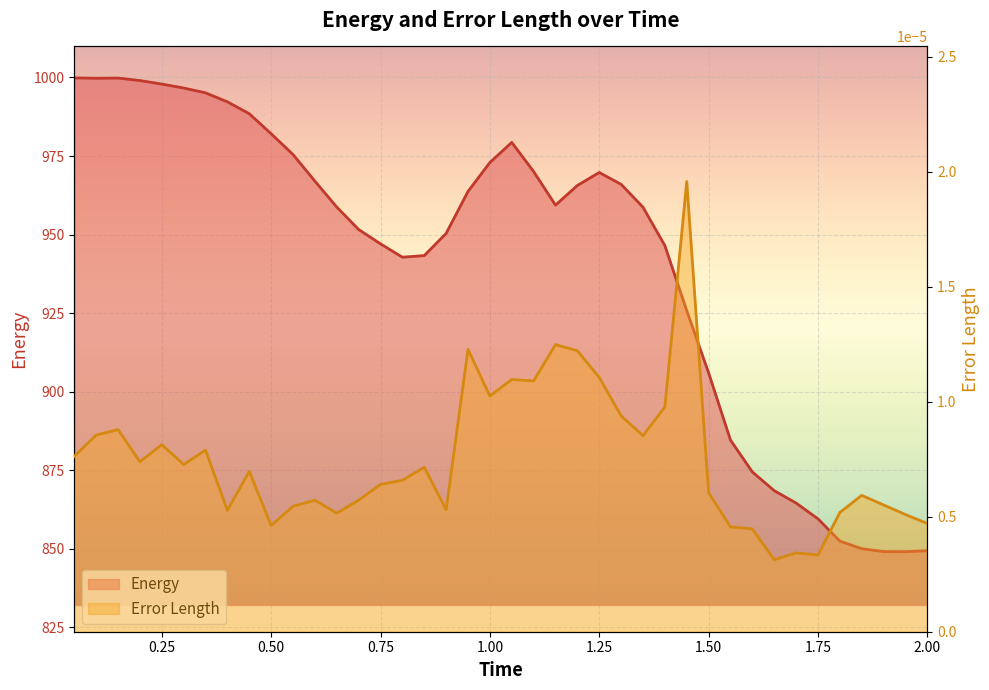

What are all the series names shown in the legend?

Energy, Error Length